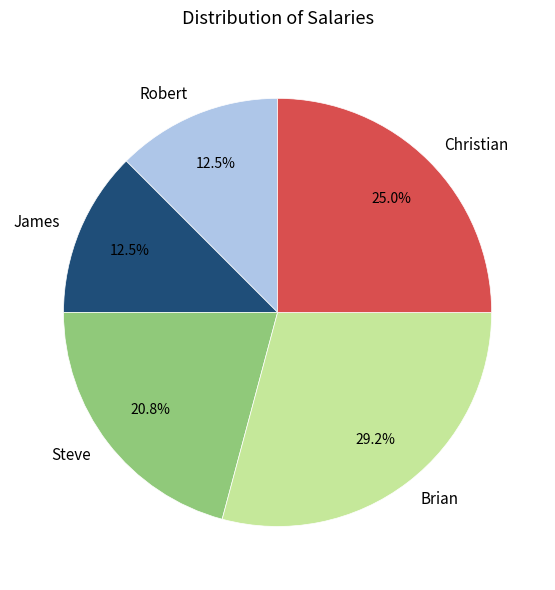

Combined, what portion of the pie is Christian and Robert?

37.5%